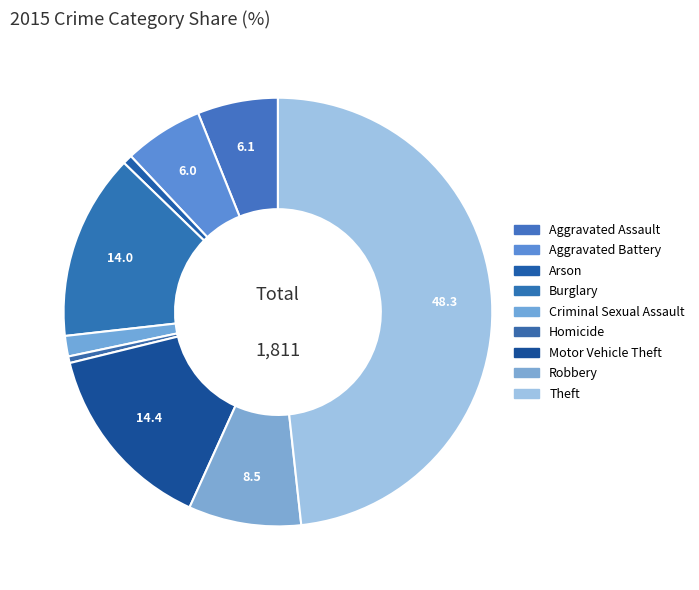

Which category has the biggest portion of the pie?

Theft